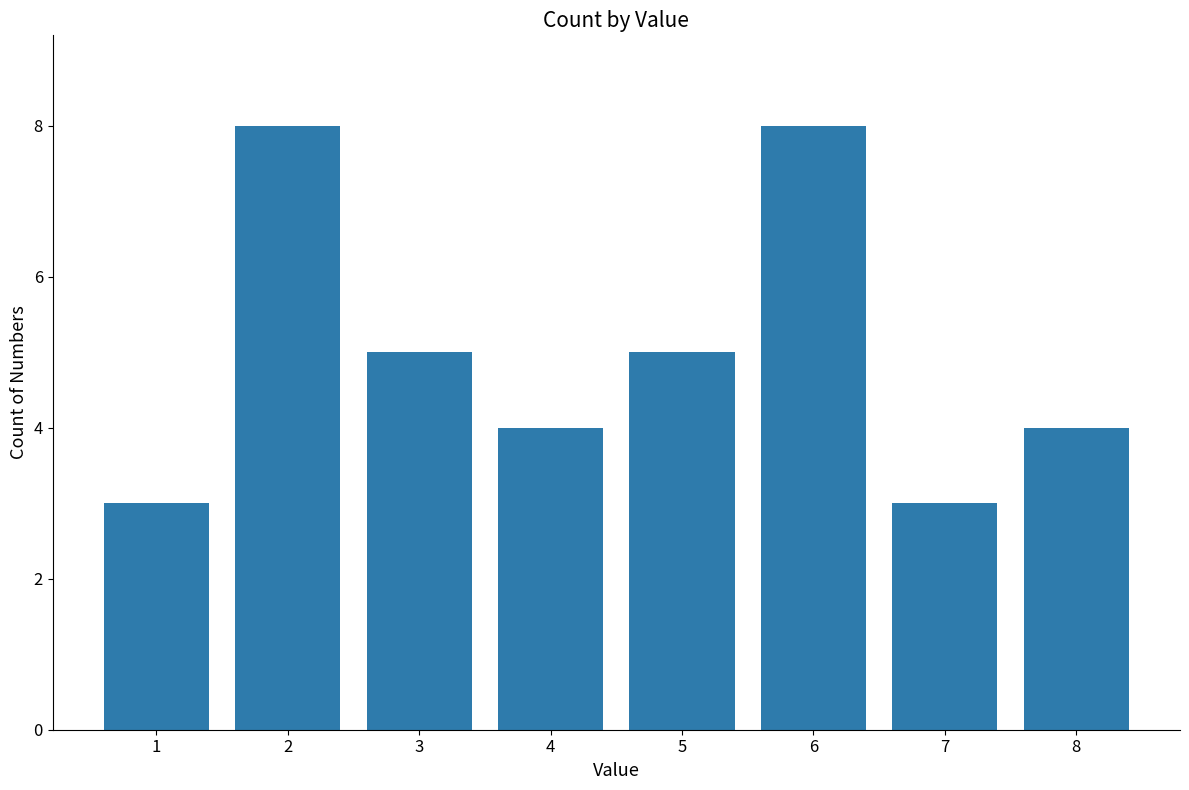

What is the minimum value shown in the chart?

3